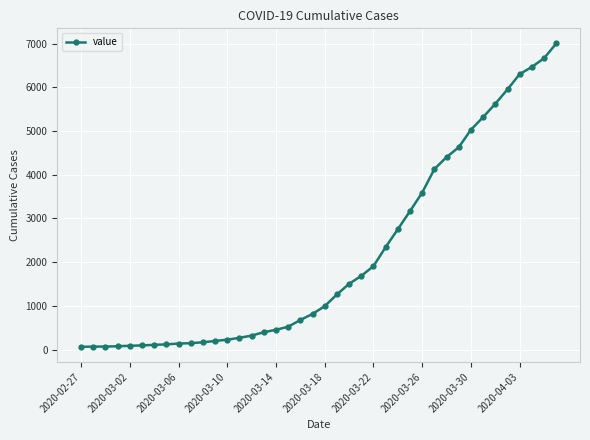

What is the maximum value shown in the chart?

7004